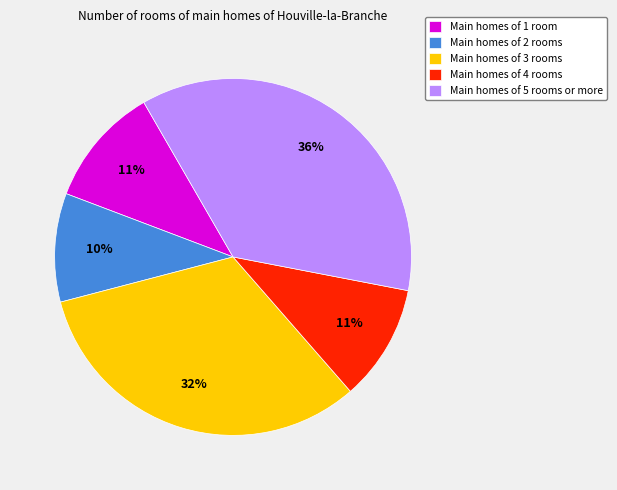

Which category has the biggest portion of the pie?

Main homes of 5 rooms or more